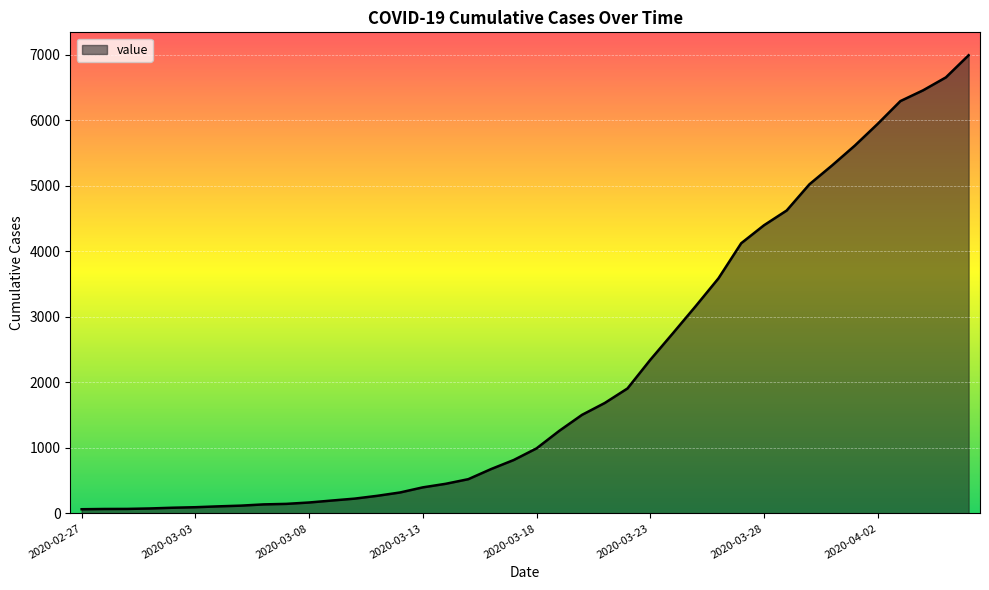

What is the greatest value displayed?

6995